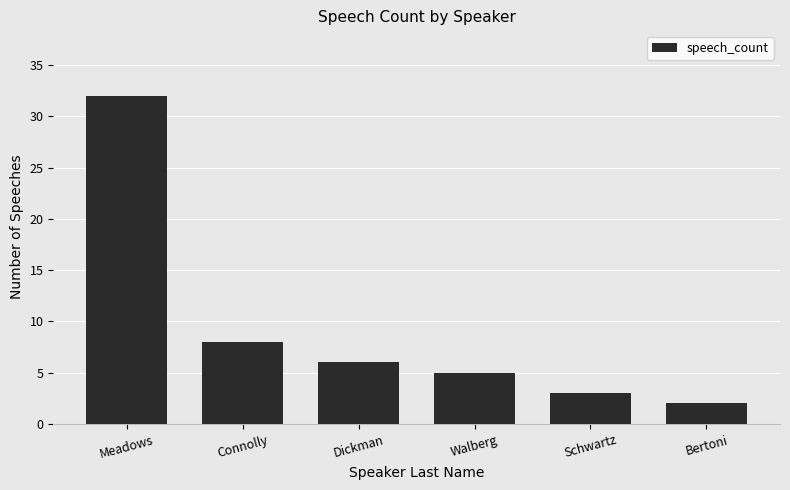

At which label is the value closest to 17?

Connolly